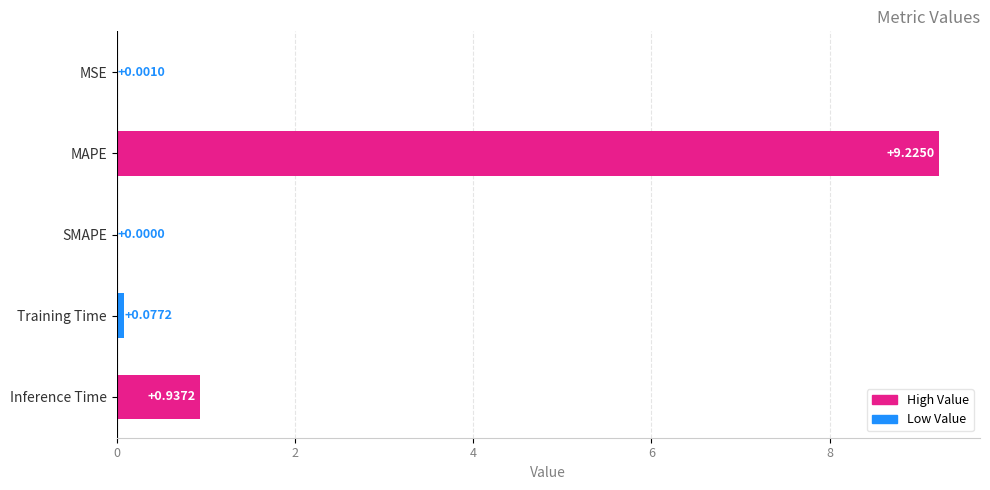

What is the change in value from MSE to Training Time?

+0.1